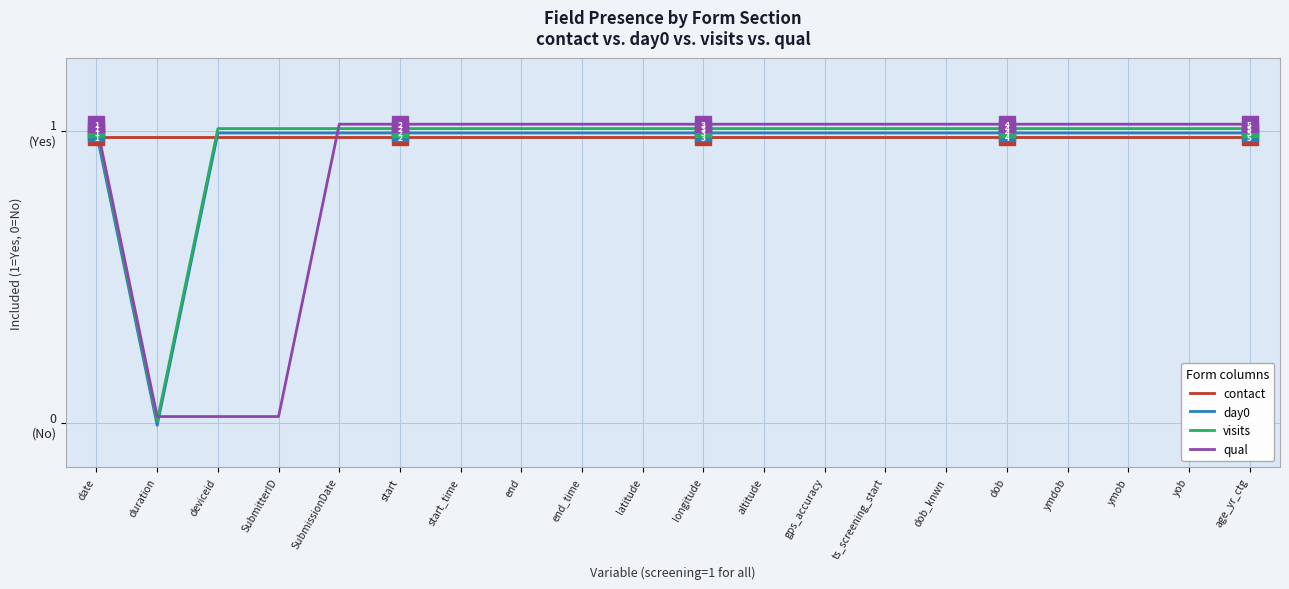

Reading left to right, extract all data points from this chart.

contact: 1.0	1.0	1.0	1.0	1.0	1.0	1.0	1.0	1.0	1.0	1.0	1.0	1.0	1.0	1.0	1.0	1.0	1.0	1.0	1.0
day0: 1.0	-0.0	1.0	1.0	1.0	1.0	1.0	1.0	1.0	1.0	1.0	1.0	1.0	1.0	1.0	1.0	1.0	1.0	1.0	1.0
visits: 1.0	0.0	1.0	1.0	1.0	1.0	1.0	1.0	1.0	1.0	1.0	1.0	1.0	1.0	1.0	1.0	1.0	1.0	1.0	1.0
qual: 1.0	0.0	0.0	0.0	1.0	1.0	1.0	1.0	1.0	1.0	1.0	1.0	1.0	1.0	1.0	1.0	1.0	1.0	1.0	1.0